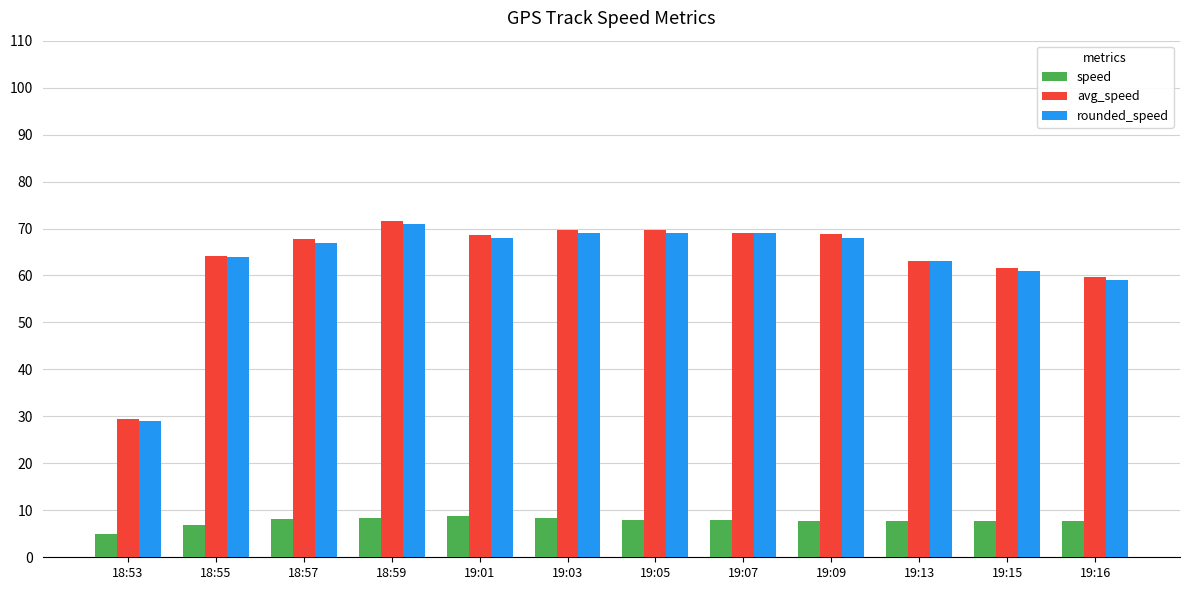

At how many categories does at least one series exceed 14?

12